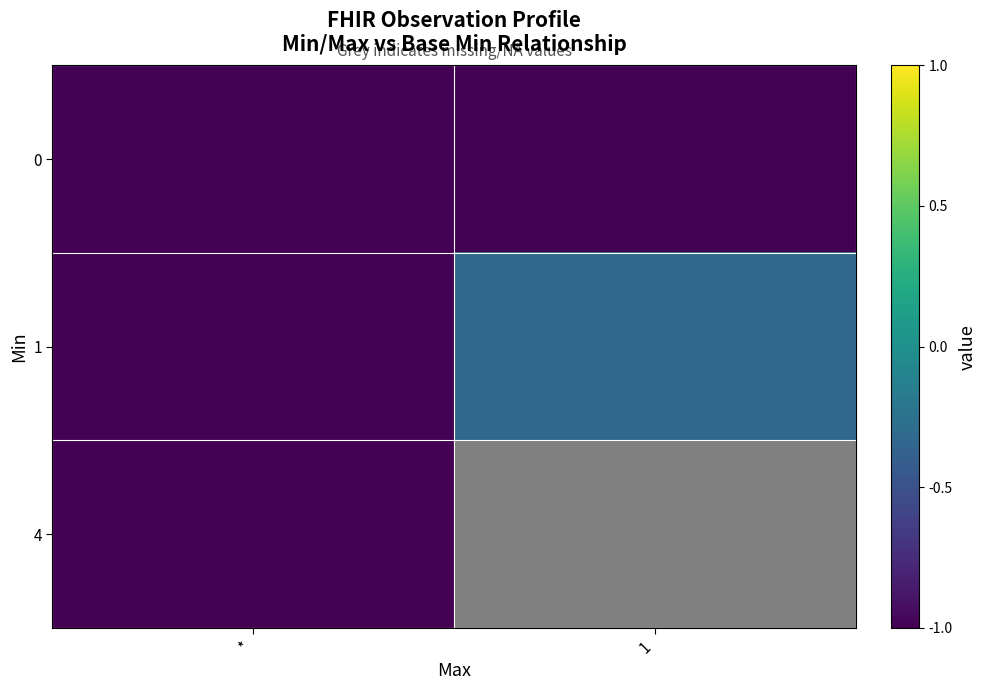

What is the approximate value of 0 at *?

-1.0